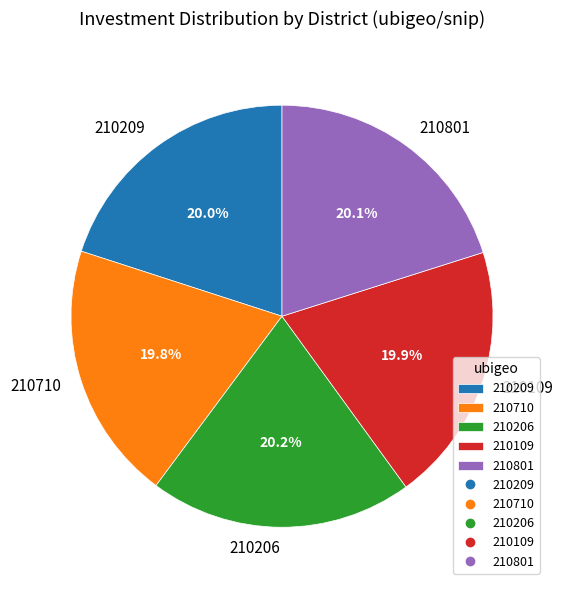

Is 210109 the majority of the pie?

No